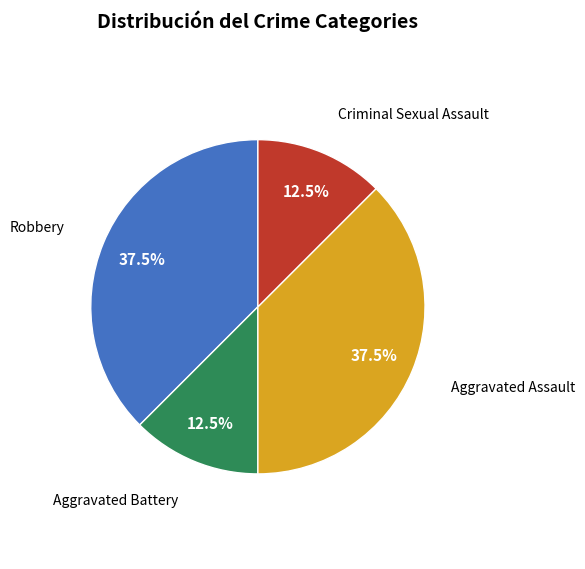

Count the number of slices in the pie.

4